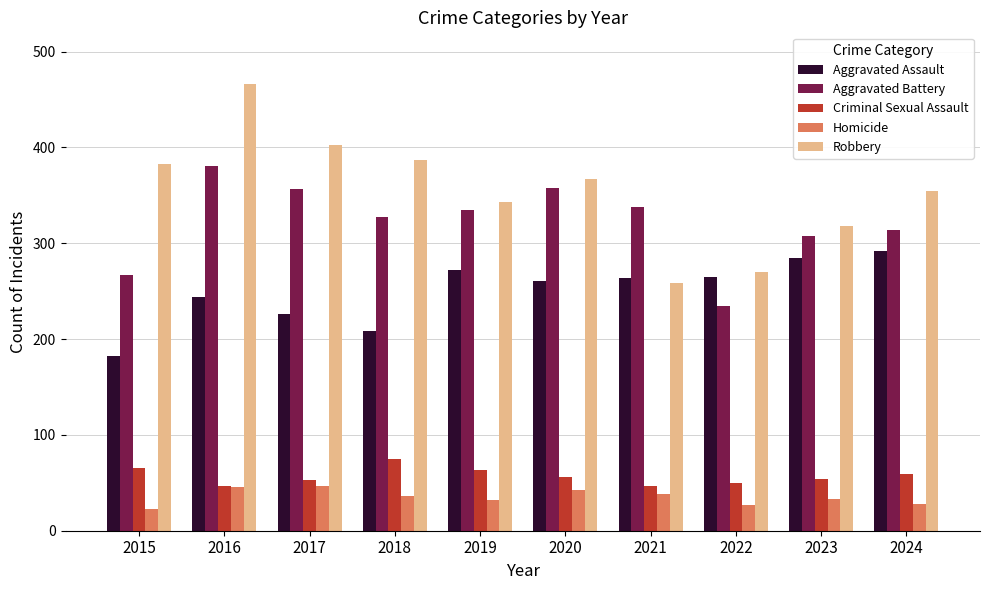

Is the value of Homicide at 2018 greater than the value of Robbery at 2024?

No